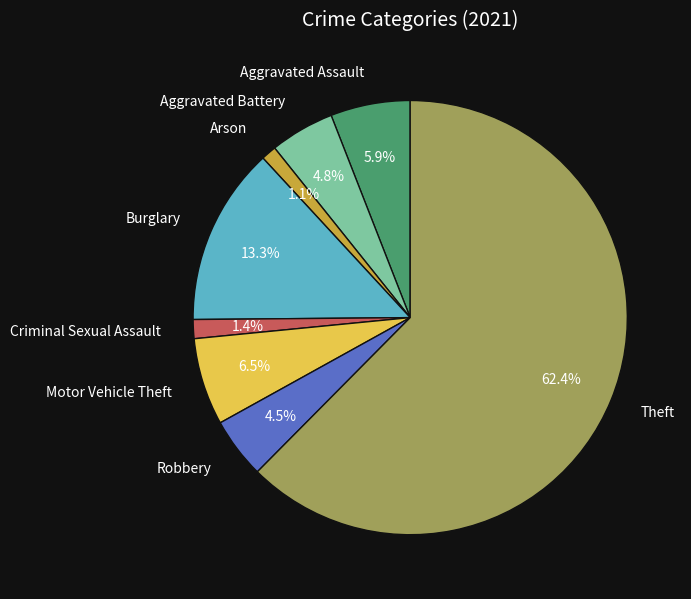

To the nearest percent, what is the average slice percentage?

12%